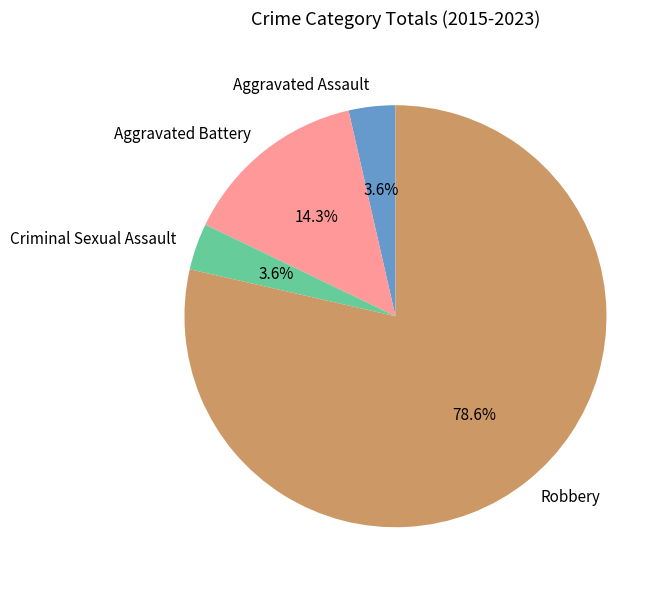

Which category has the biggest portion of the pie?

Robbery